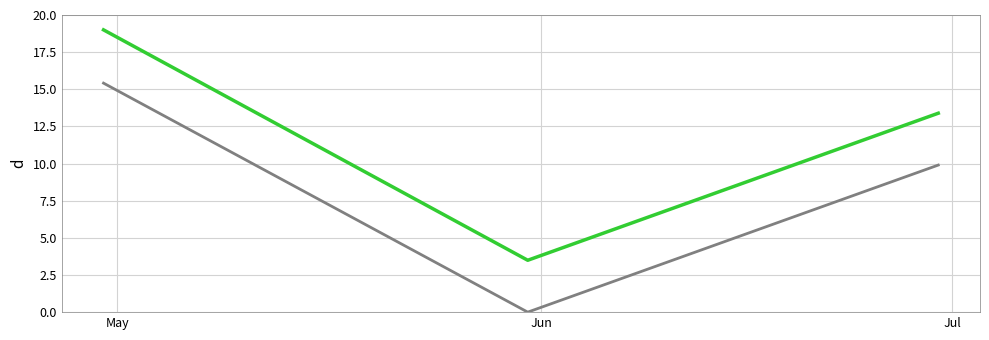

What is the maximum value shown in the chart?

19.0